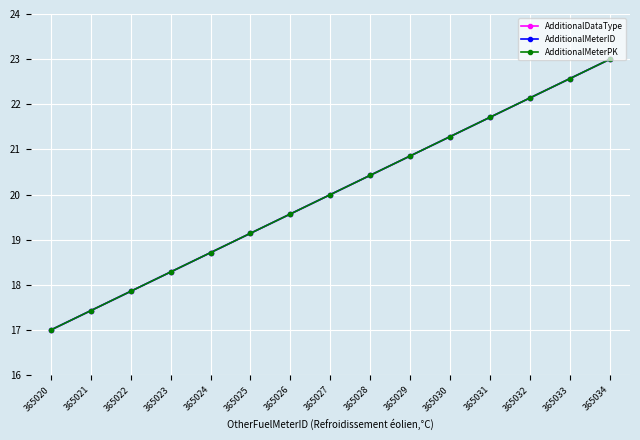

What is the sum of all AdditionalMeterID values?

300.0